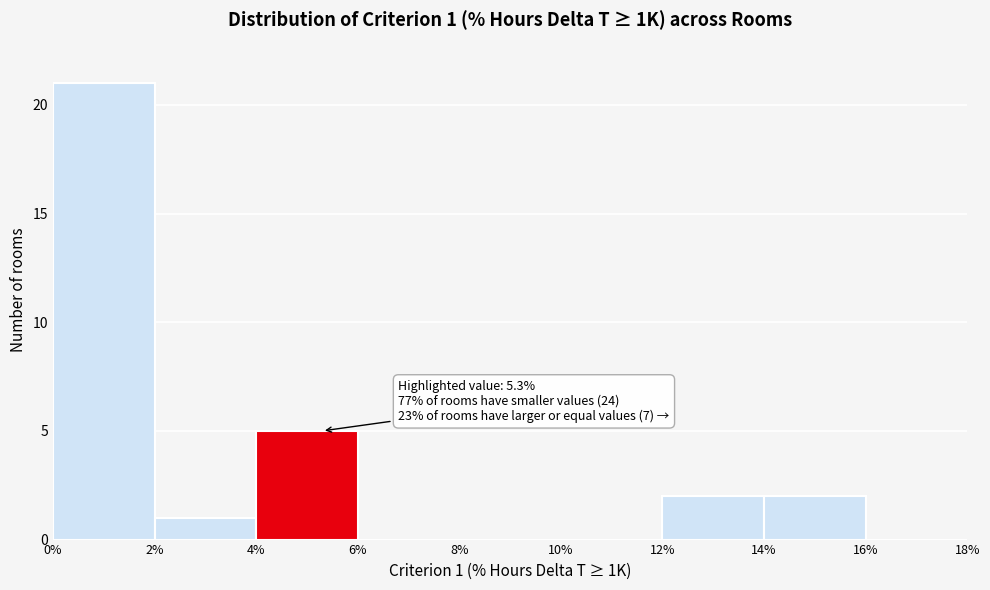

Over which range of the x-axis is the bar tallest?

0% to 2%